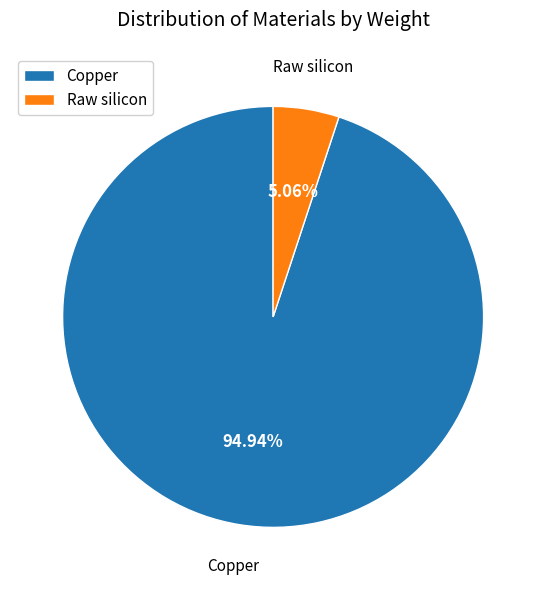

Which category has the biggest portion of the pie?

Copper